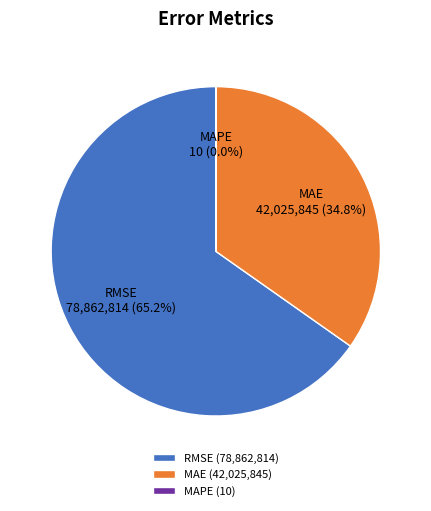

Count the number of slices in the pie.

3